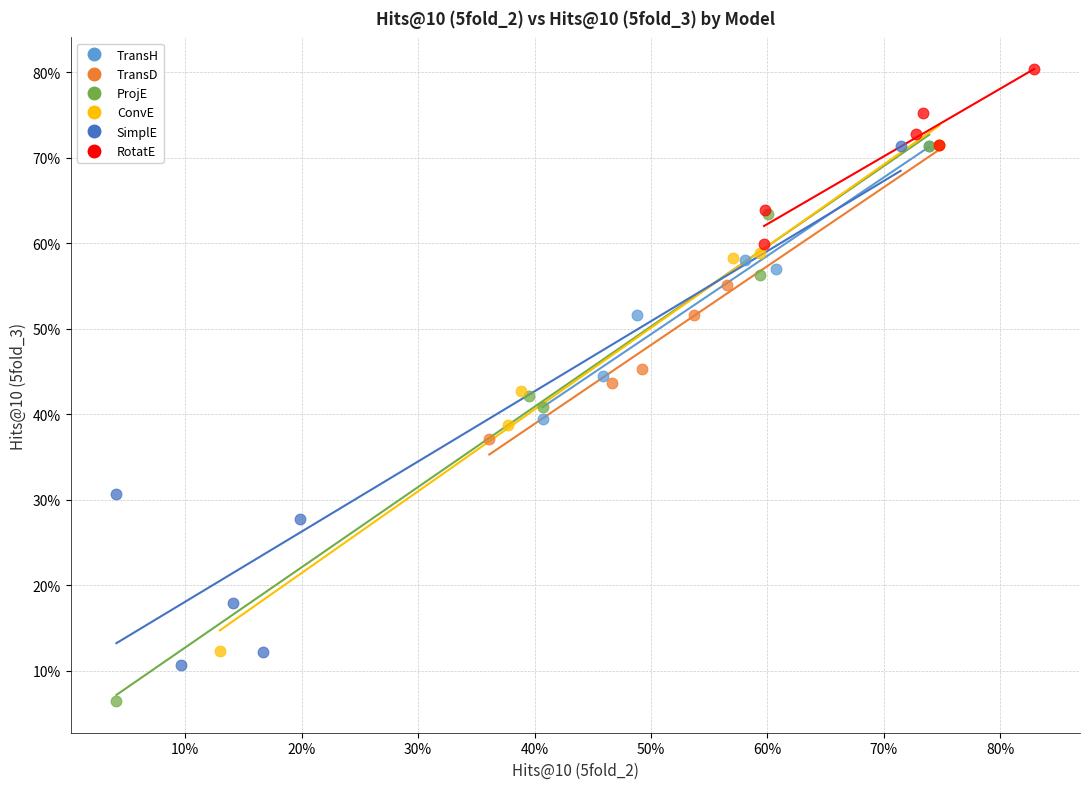

Which series reaches the maximum Y coordinate?

RotatE